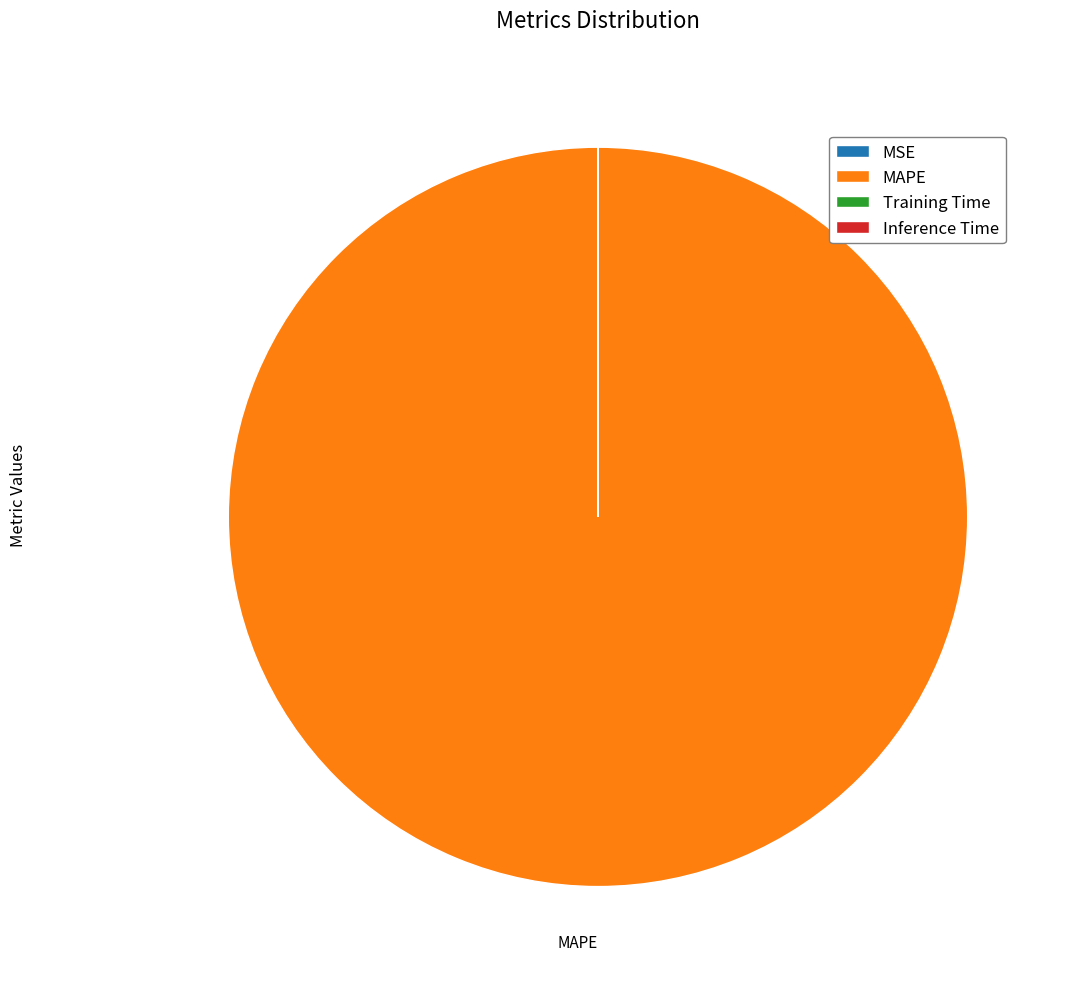

What is the largest slice in the pie chart?

MAPE